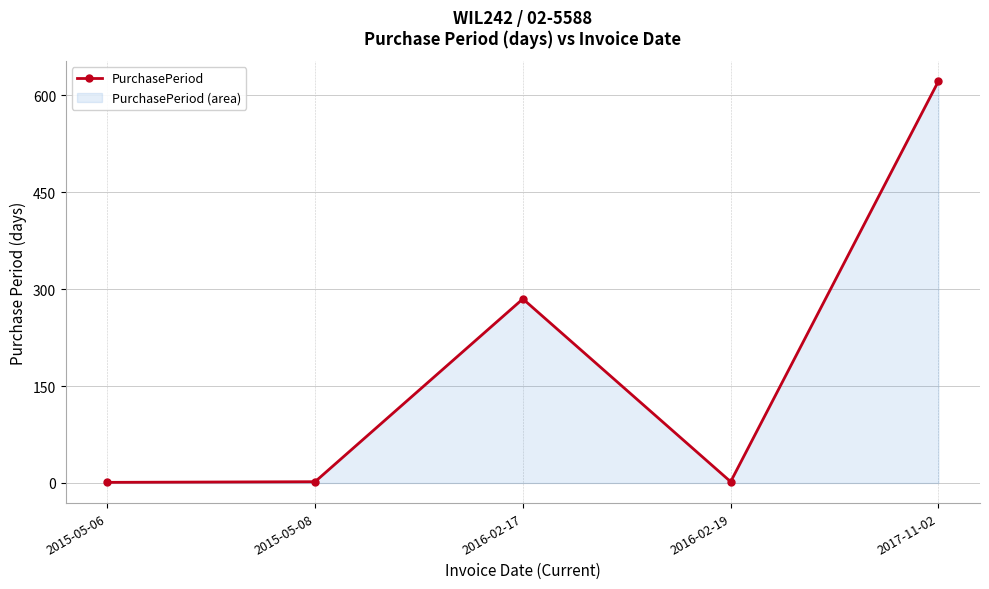

Reading right to left, list all the values displayed in this chart.

2017-11-02=622	2016-02-19=2	2016-02-17=285	2015-05-08=2	2015-05-06=1